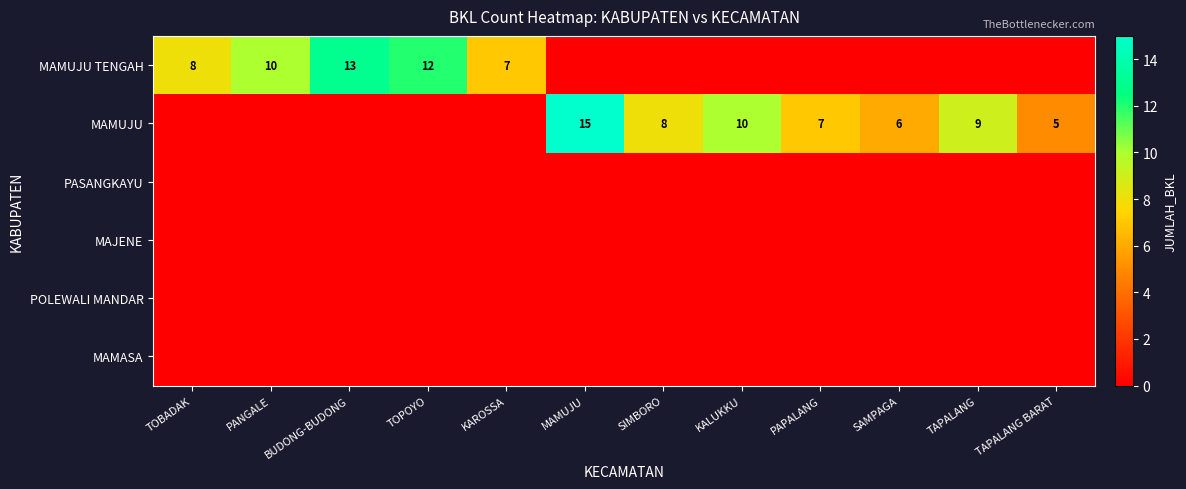

The value of MAMUJU TENGAH at TOPOYO is 12. True or false?

True